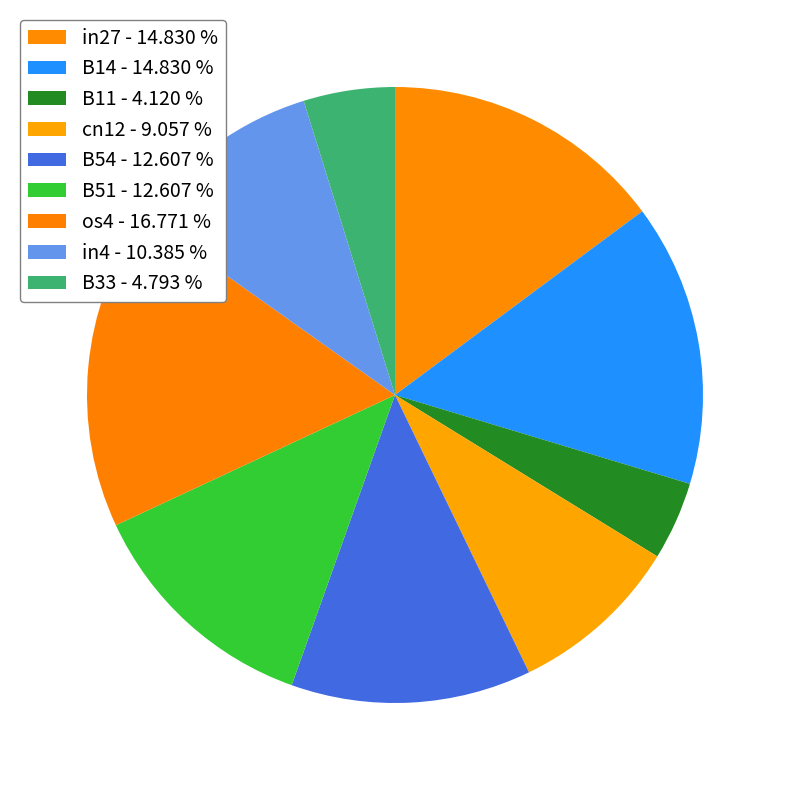

Which category has the smallest portion of the pie?

B11